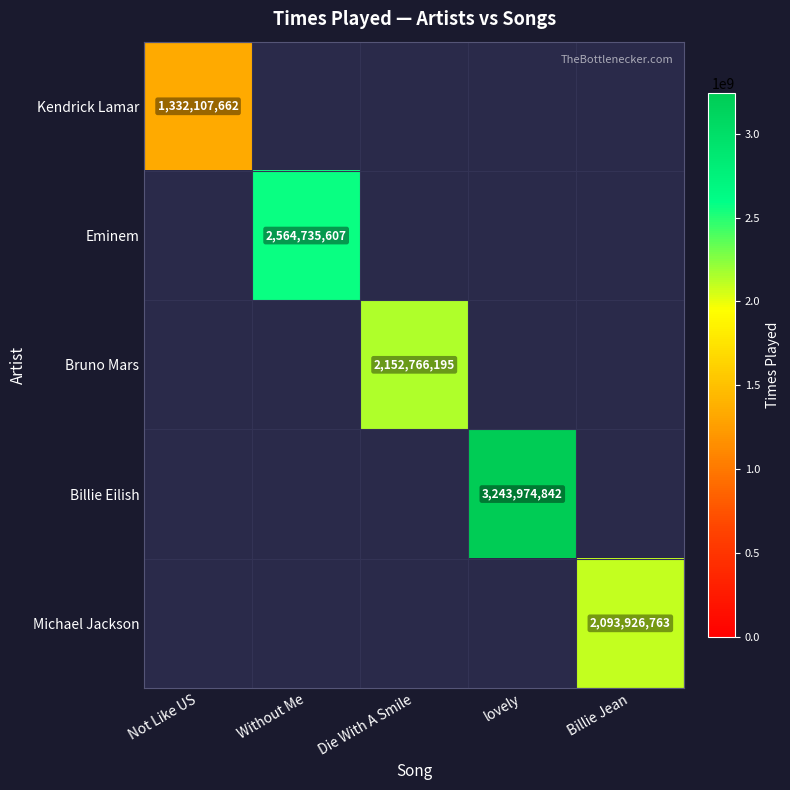

At lovely, list the series in order from smallest to largest.

Kendrick Lamar, Eminem, Bruno Mars, Billie Eilish, Michael Jackson